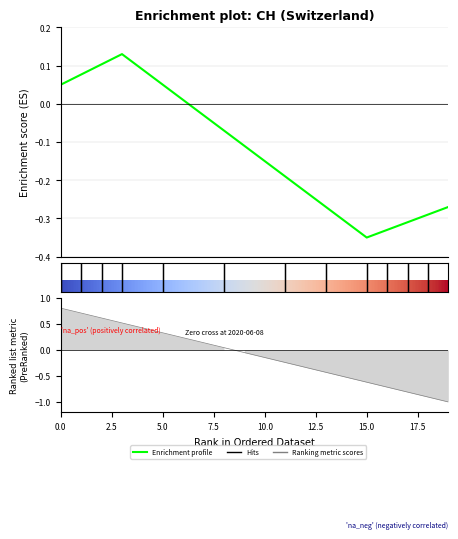

What is the approximate value at 7.5?

0.1